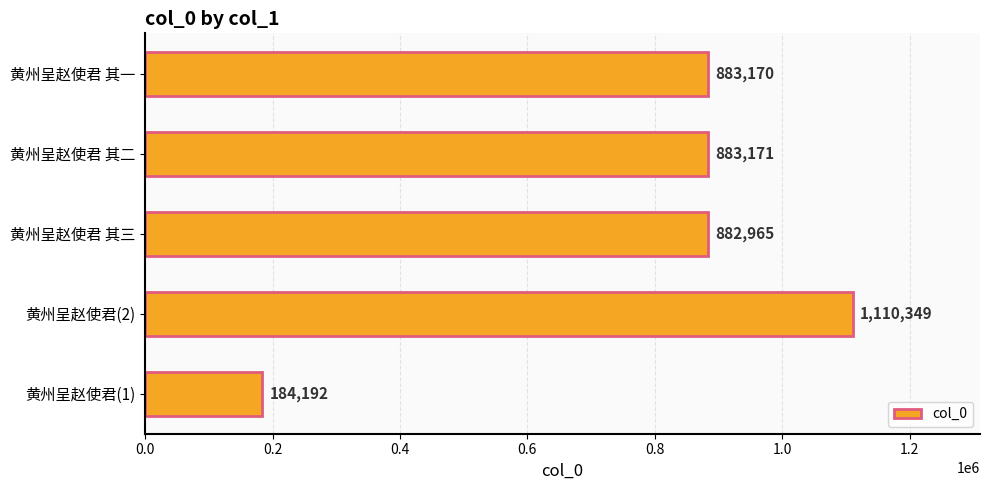

Reading top to bottom, transcribe all the data shown in this chart.

黄州呈赵使君 其一=883170	黄州呈赵使君 其二=883171	黄州呈赵使君 其三=882965	黄州呈赵使君(2)=1110349	黄州呈赵使君(1)=184192